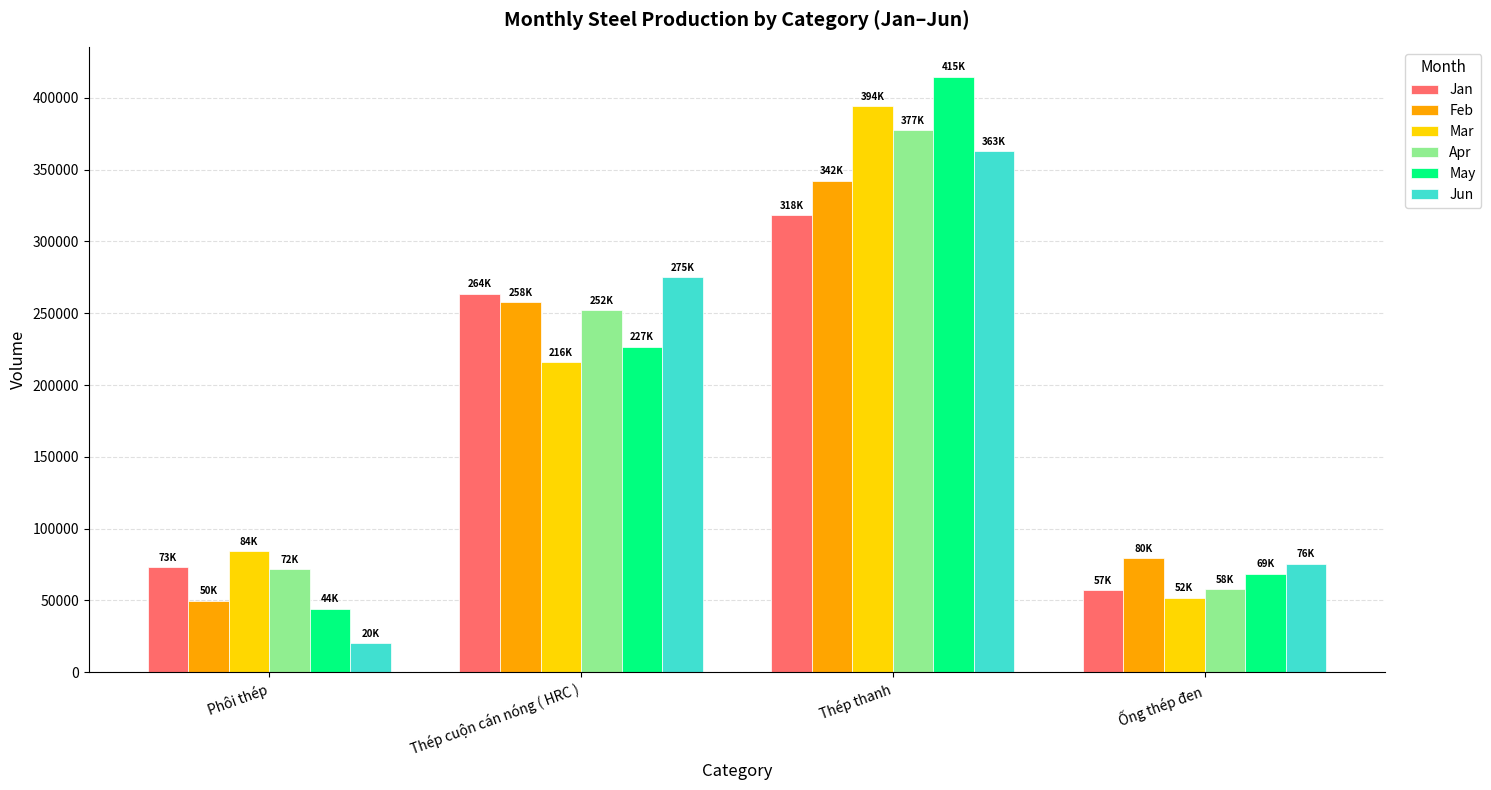

Which category has the lowest value across all series?

Phôi thép